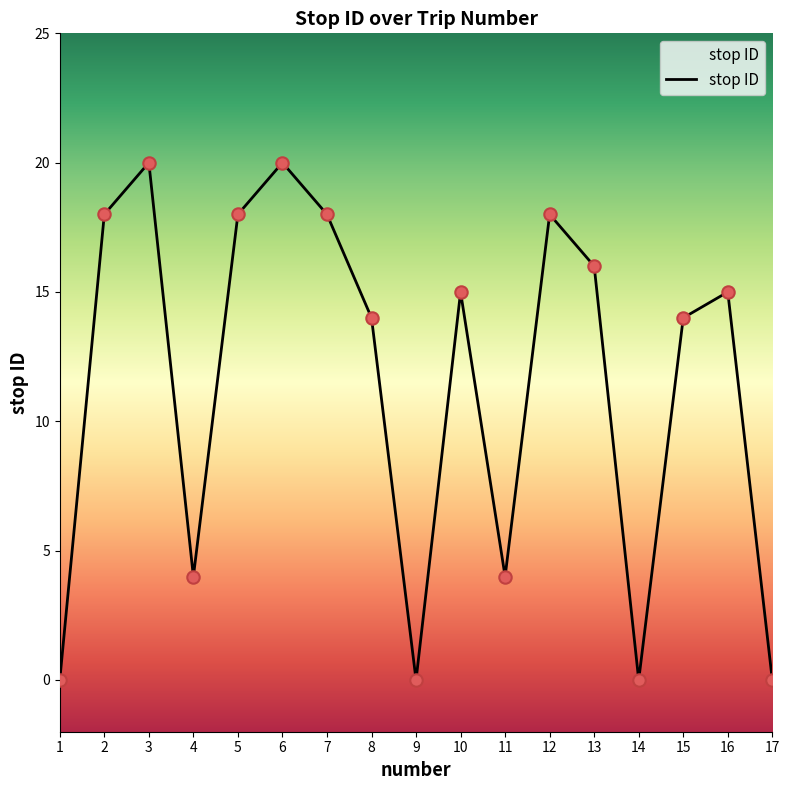

What is the change in value from 4 to 9?

-4